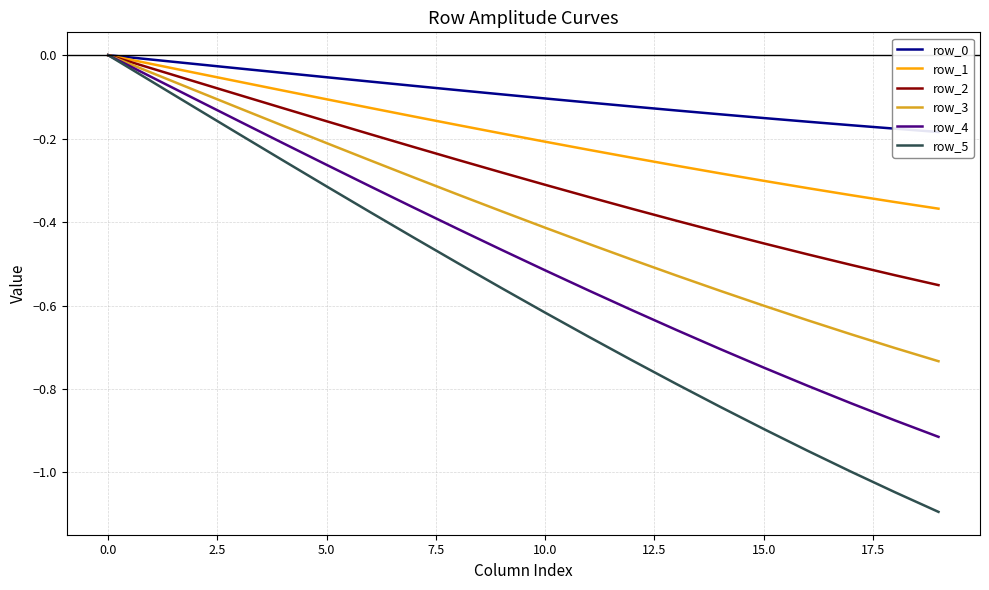

True or false: row_0 and row_2 intersect in this chart.

False